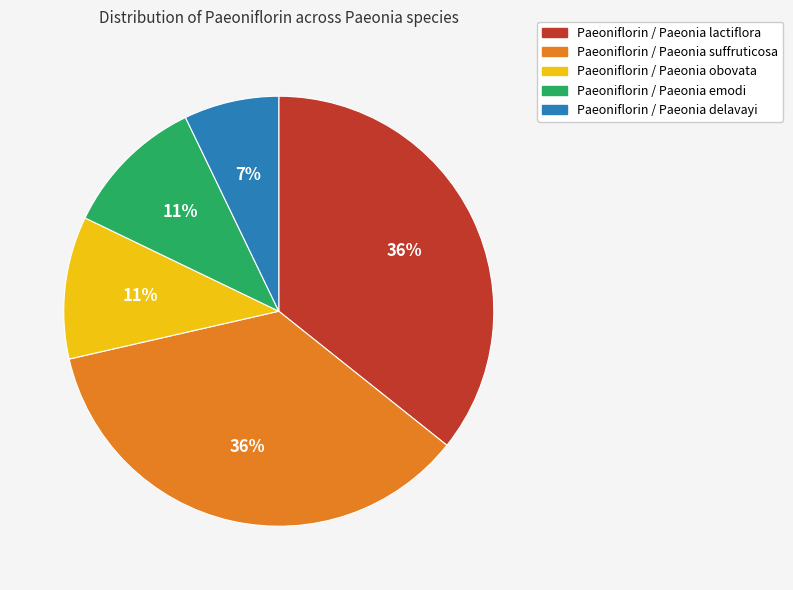

Does Paeoniflorin / Paeonia delavayi represent more than half of the total?

No